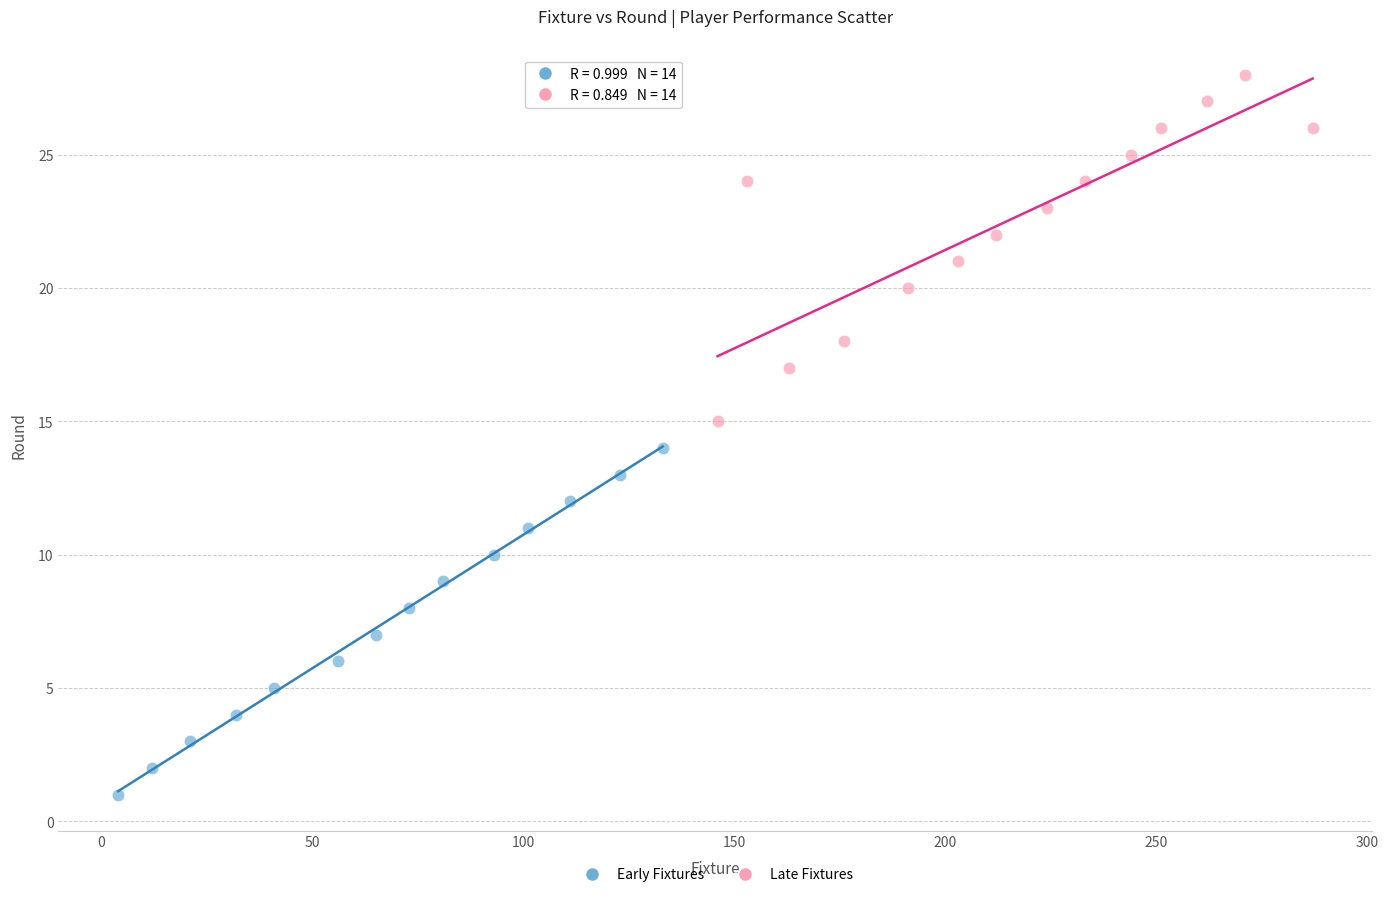

Which series reaches the minimum Y coordinate?

Early Fixtures